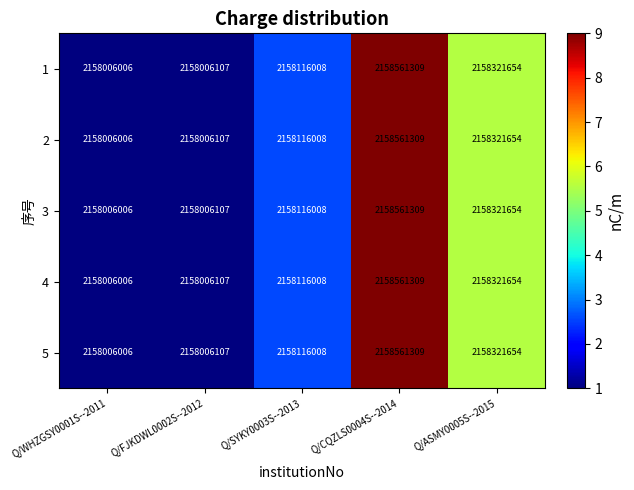

Rank the categories by 2 value from lowest to highest.

Q/WHZGSY0001S--2011, Q/FJKDWL0002S--2012, Q/SYKY0003S--2013, Q/ASMY0005S--2015, Q/CQZLS0004S--2014